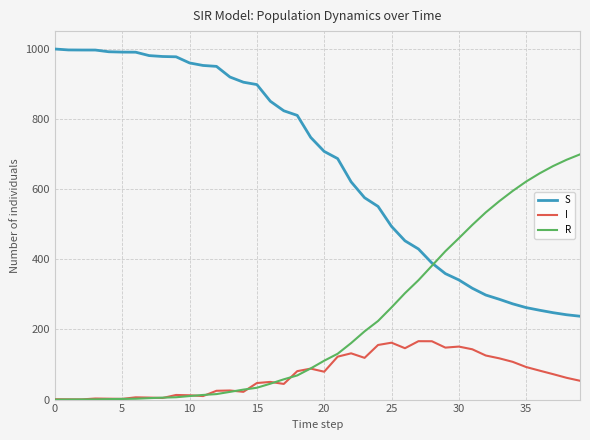

What is the maximum value for S?

999.0